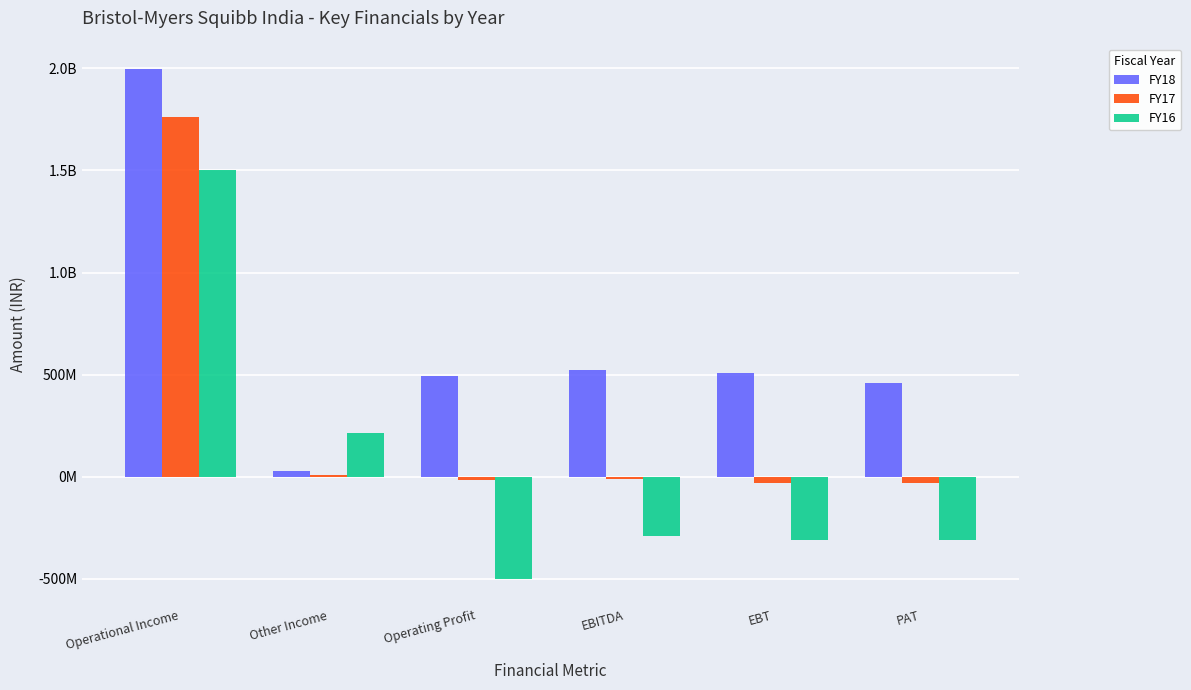

What is the total value across all series at EBT?

172663451